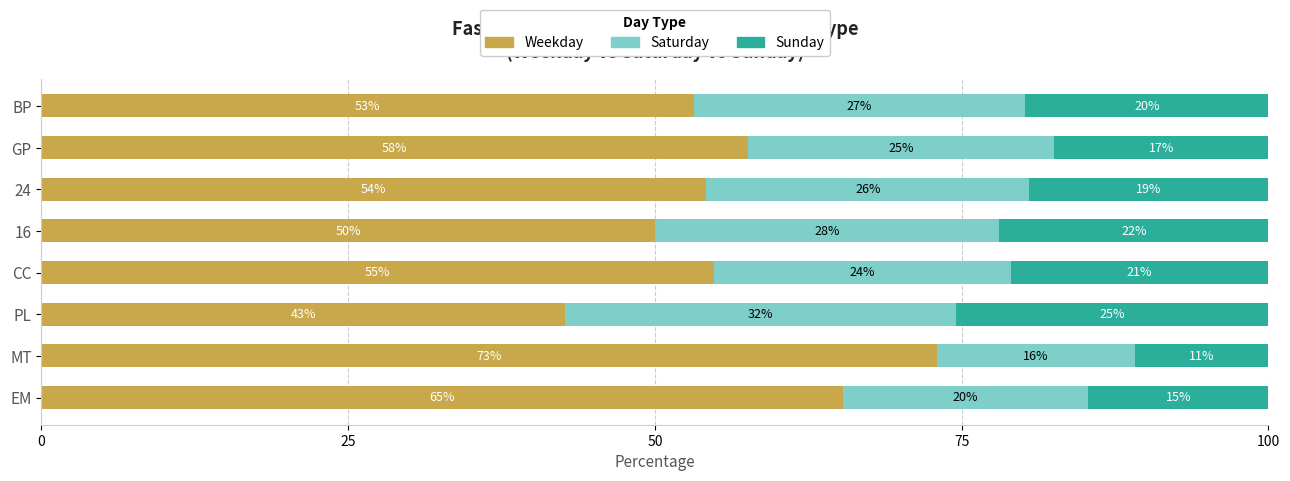

Rank the categories by Weekday value from lowest to highest.

PL, 16, BP, 24, CC, GP, EM, MT